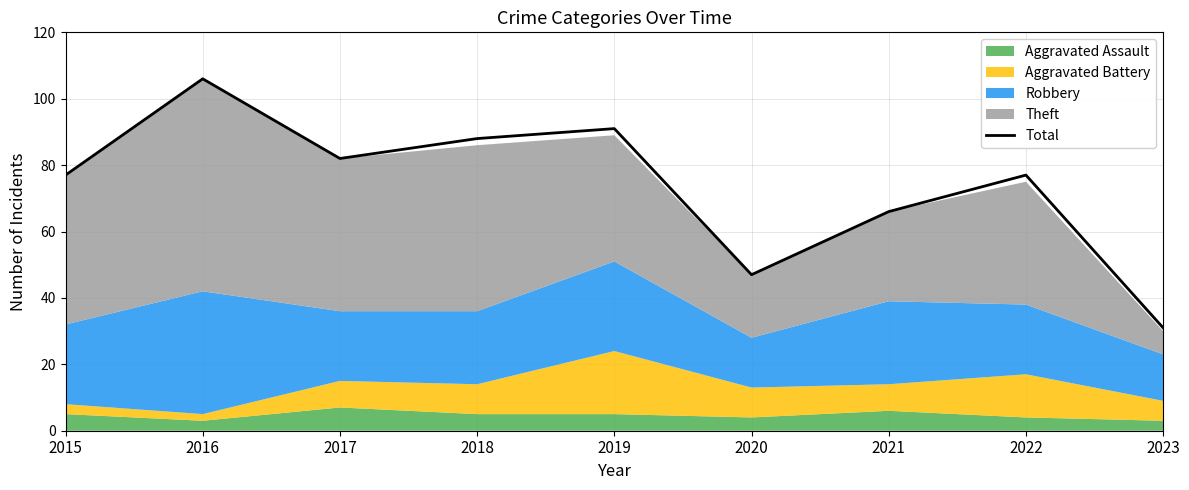

Which has a higher value, 2022 or 2017?

2017